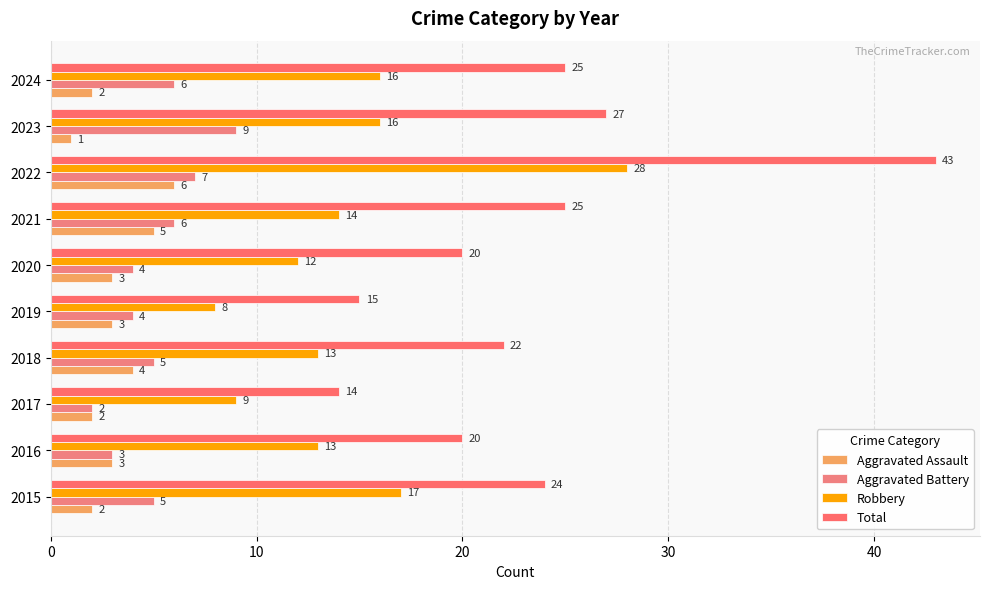

What is the average value of the Aggravated Assault series?

3